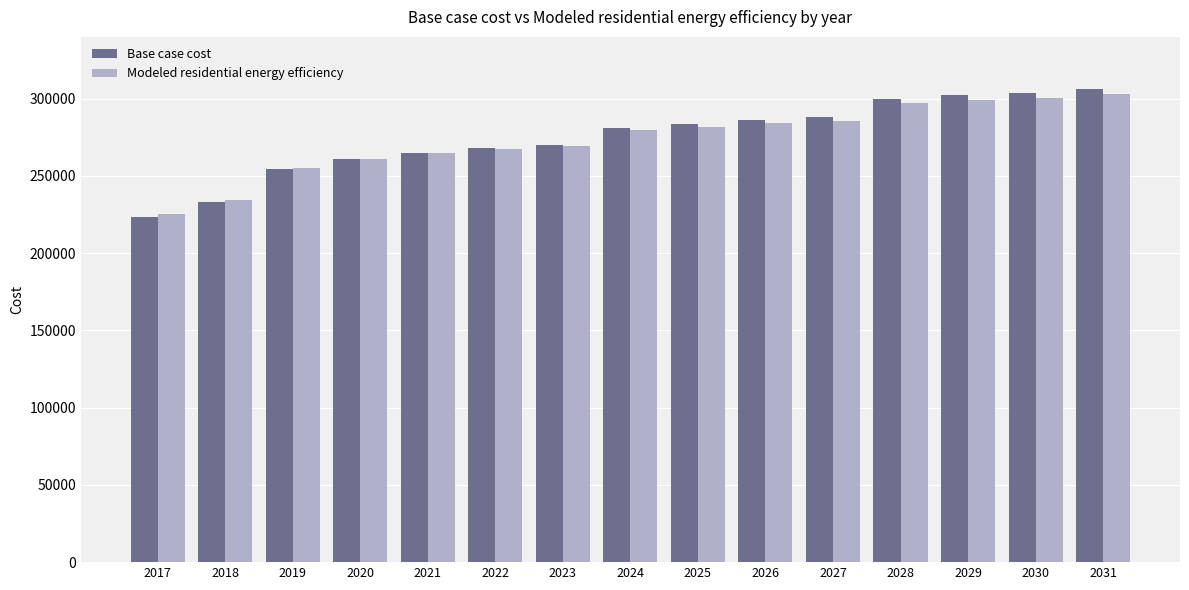

Which series has the widest spread of values?

Base case cost